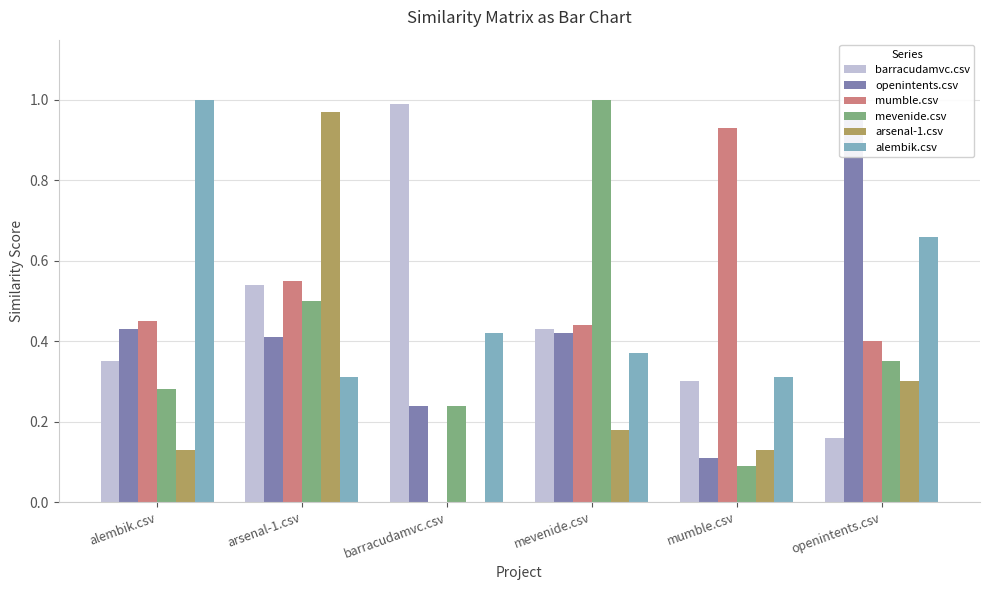

Reading left to right, what are all the values shown in this chart?

barracudamvc.csv: 0.3	0.5	1.0	0.4	0.3	0.2
openintents.csv: 0.4	0.4	0.2	0.4	0.1	1.0
mumble.csv: 0.5	0.6	0.0	0.4	0.9	0.4
mevenide.csv: 0.3	0.5	0.2	1.0	0.1	0.3
arsenal-1.csv: 0.1	1.0	0.0	0.2	0.1	0.3
alembik.csv: 1.0	0.3	0.4	0.4	0.3	0.7